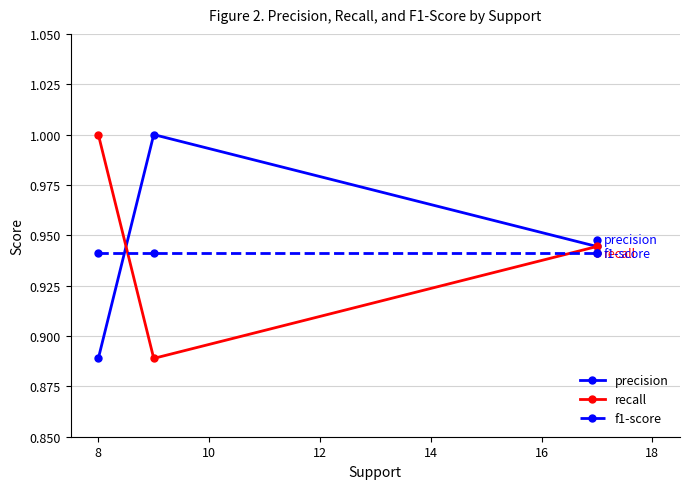

What is the maximum value shown in the chart?

1.0